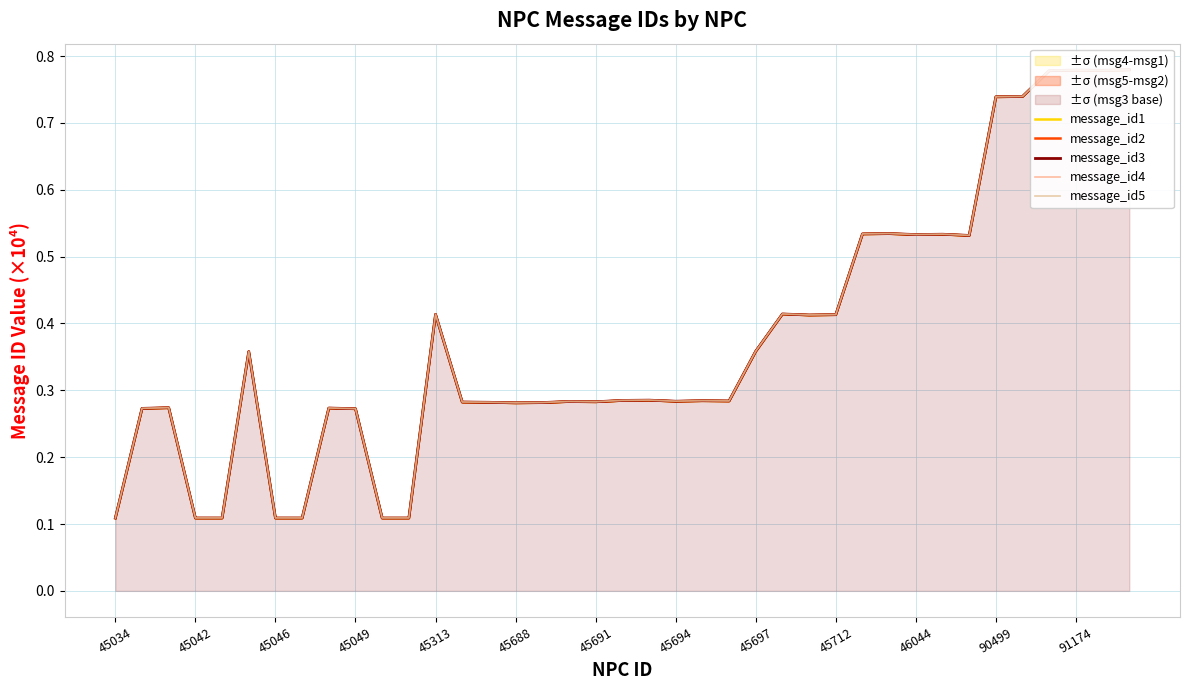

Count the message_id3 values in the range 0 to 1.

39